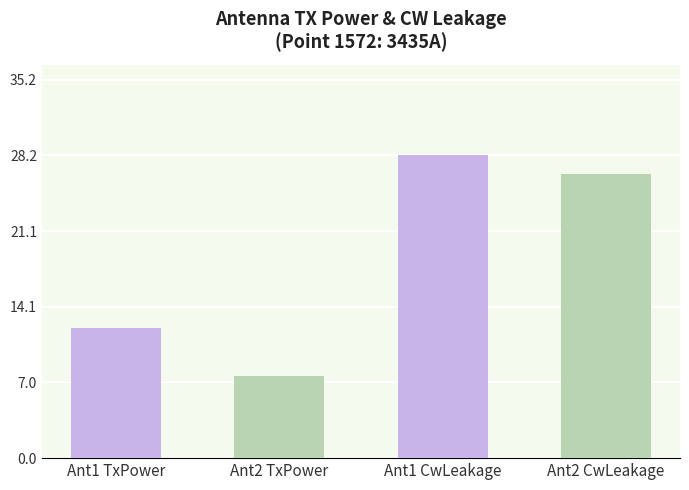

What is the difference between the second highest and minimum values in the Antenna1 GetCwLeakage series?

1.9